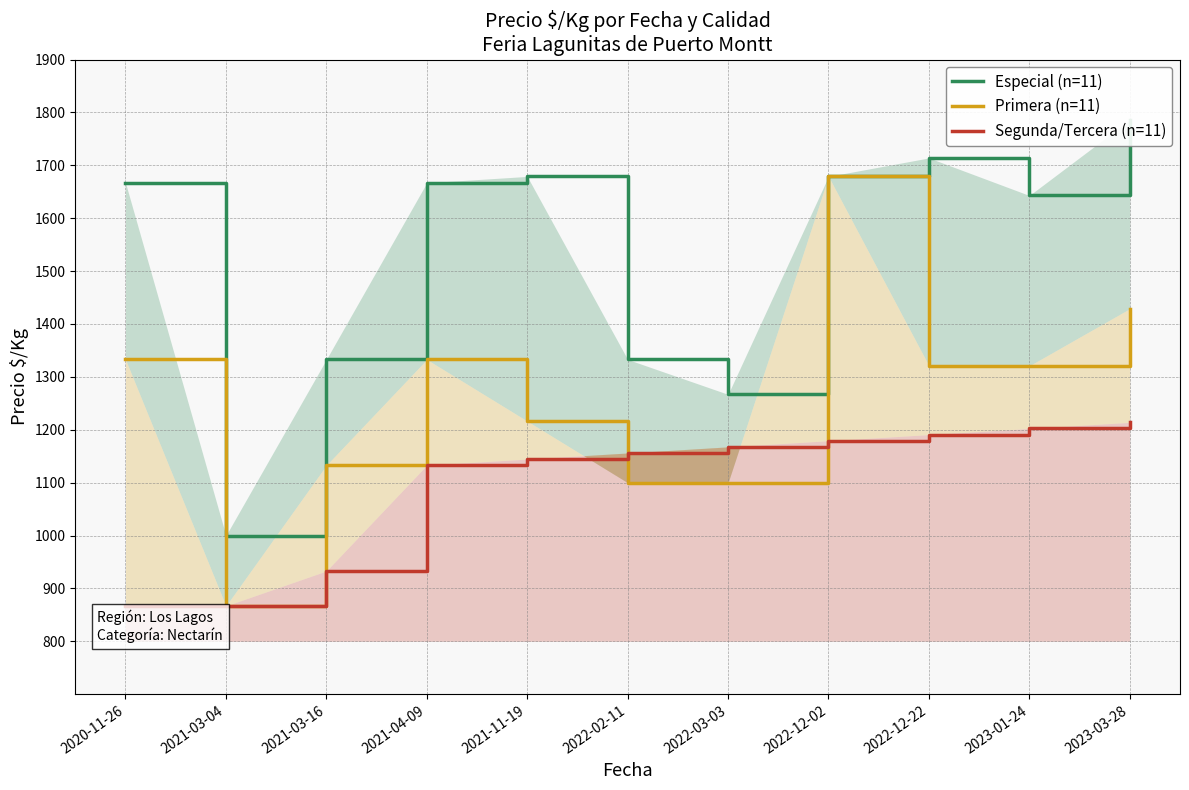

Reading right to left, transcribe all the data shown in this chart.

Especial (n=11): 2023-03-28=1786.0	2023-01-24=1643.0	2022-12-22=1714.0	2022-12-02=1679.0	2022-03-03=1267.0	2022-02-11=1333.0	2021-11-19=1679.0	2021-04-09=1667.0	2021-03-16=1333.0	2021-03-04=1000.0	2020-11-26=1667.0
Primera (n=11): 2023-03-28=1429.0	2023-01-24=1321.0	2022-12-22=1321.0	2022-12-02=1679.0	2022-03-03=1100.0	2022-02-11=1100.0	2021-11-19=1216.5	2021-04-09=1333.0	2021-03-16=1133.0	2021-03-04=867.0	2020-11-26=1333.0
Segunda/Tercera (n=11): 2023-03-28=1214.0	2023-01-24=1202.4	2022-12-22=1190.9	2022-12-02=1179.3	2022-03-03=1167.7	2022-02-11=1156.1	2021-11-19=1144.6	2021-04-09=1133.0	2021-03-16=933.0	2021-03-04=867.0	2020-11-26=867.0